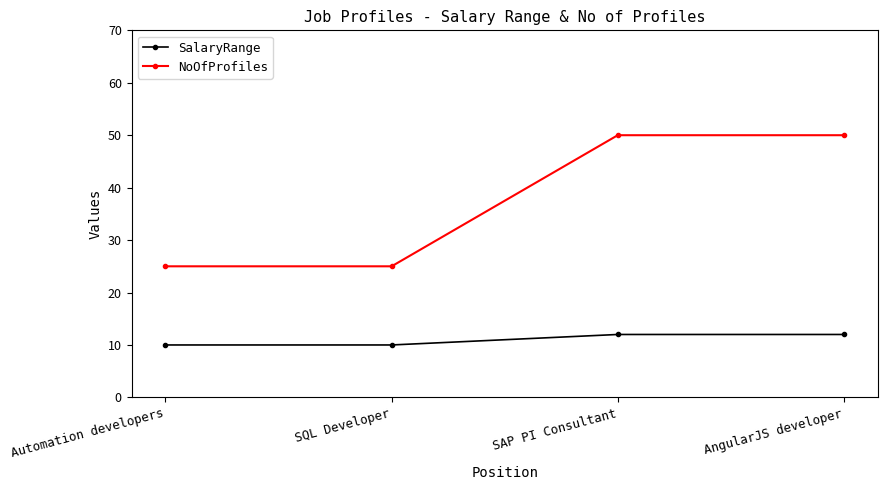

What is the approximate value of NoOfProfiles at Automation developers?

25